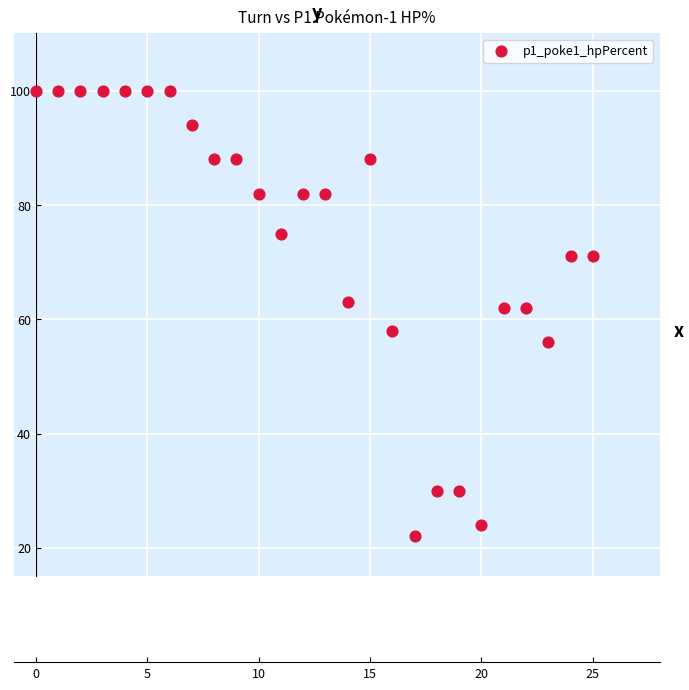

What is the range of Y values (max minus min)?

78